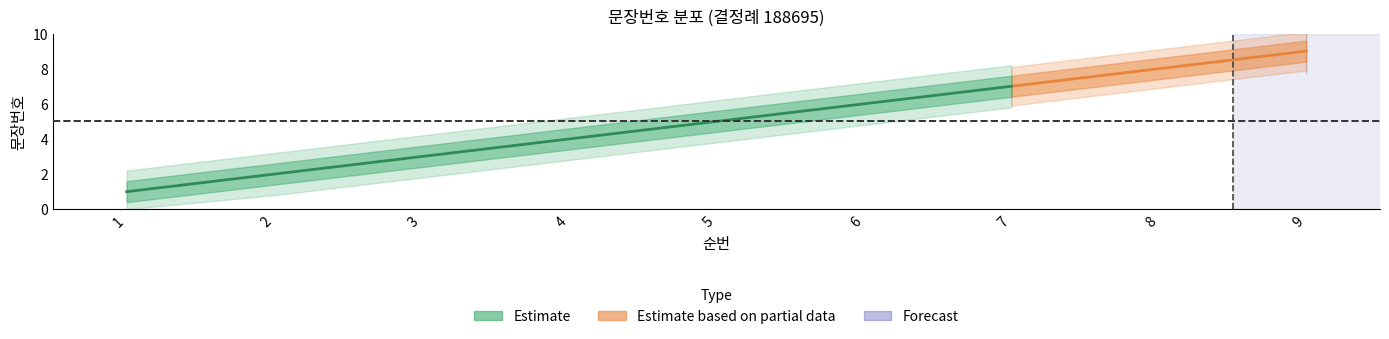

The chart shows a value of 5 at 3. True or false?

False